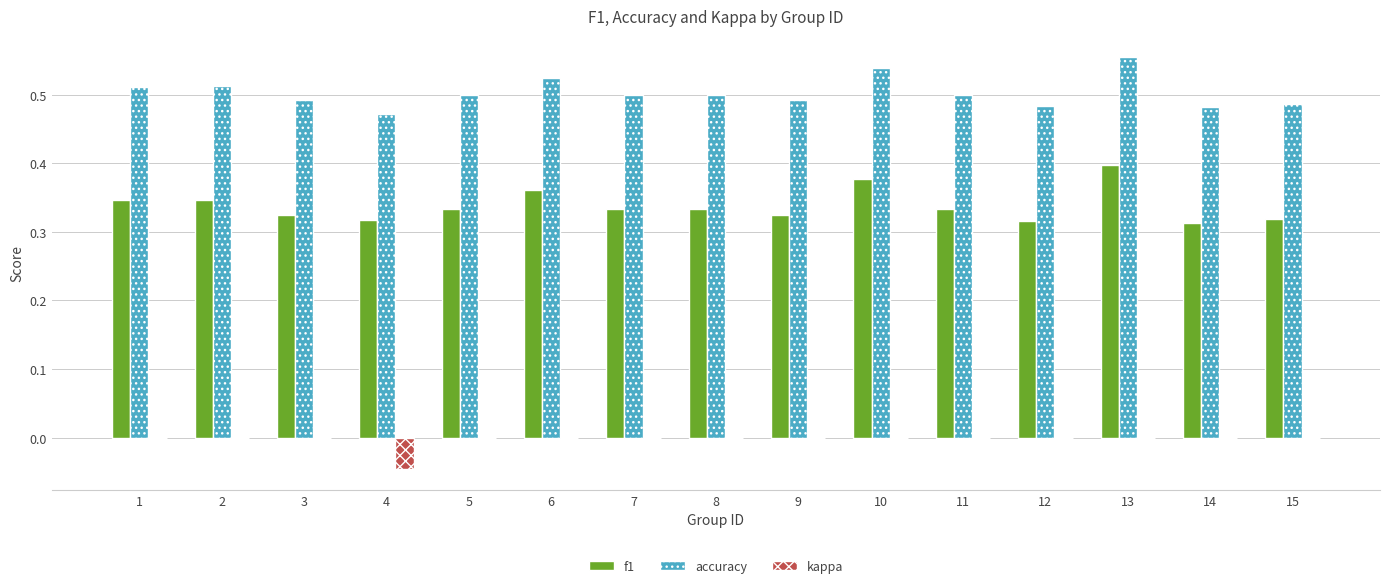

Which series changed the most between 2 and 8?

f1